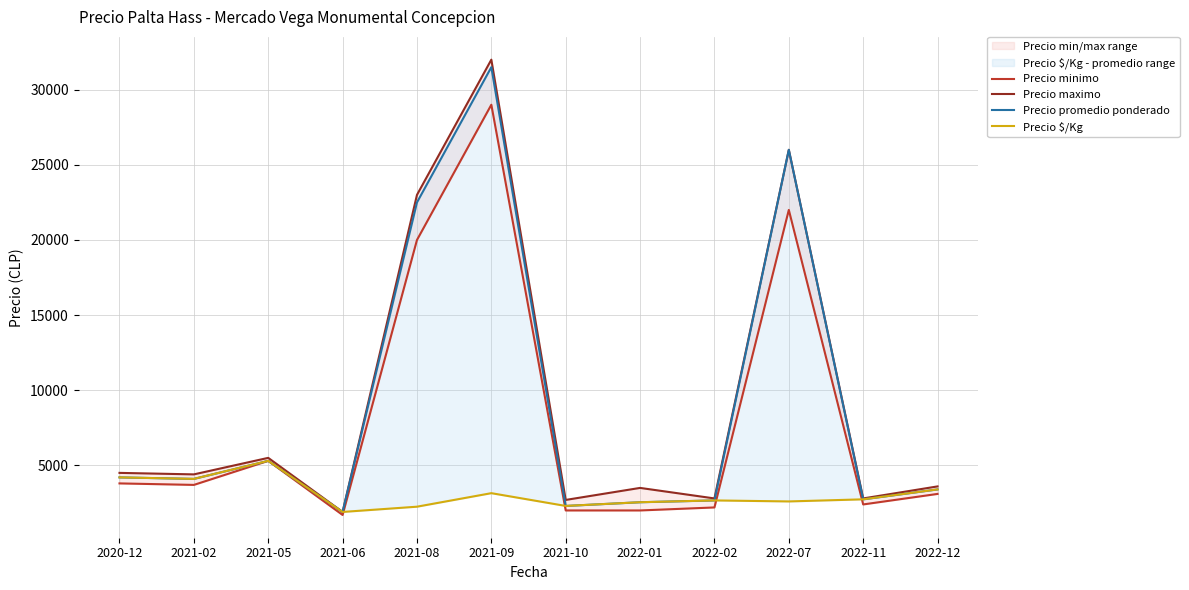

What is the label of the 10th point from the right?

2021-05